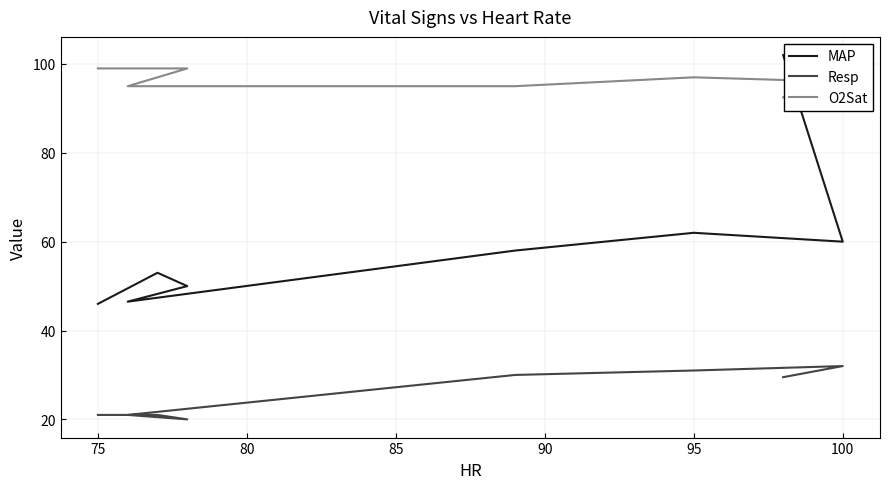

At which label is O2Sat closest to 95?

85